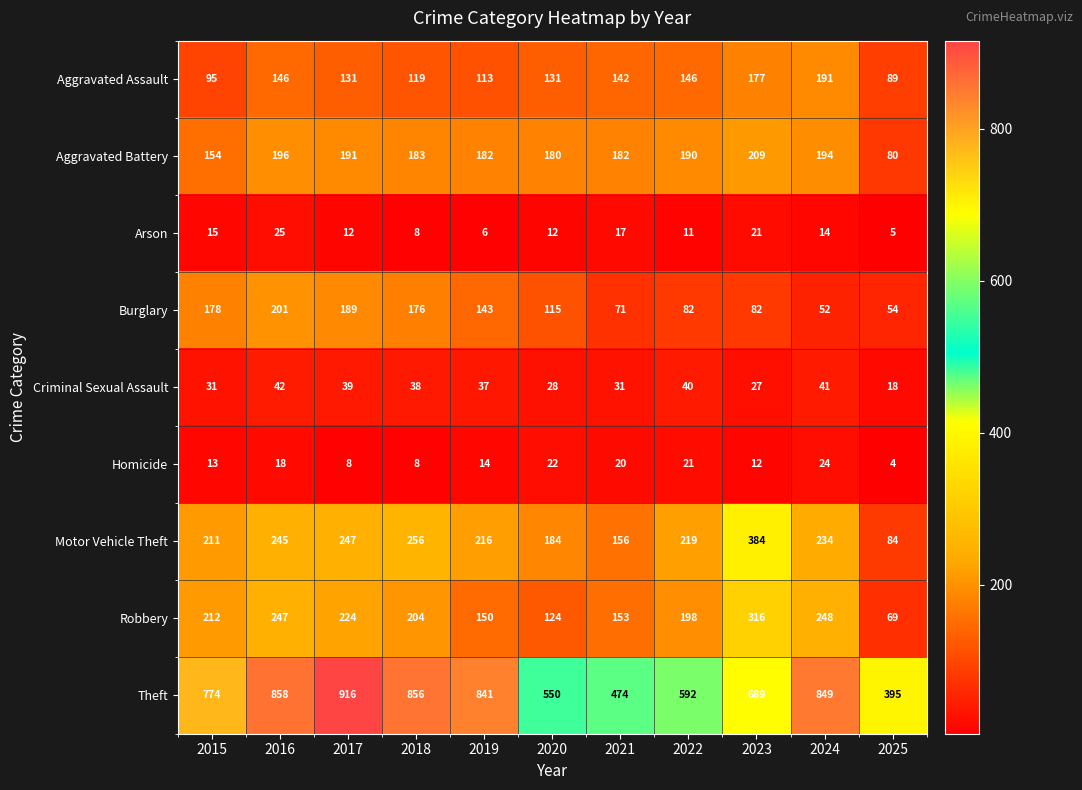

Rank the series by their maximum value, from highest to lowest.

Theft, Motor Vehicle Theft, Robbery, Aggravated Battery, Burglary, Aggravated Assault, Criminal Sexual Assault, Arson, Homicide